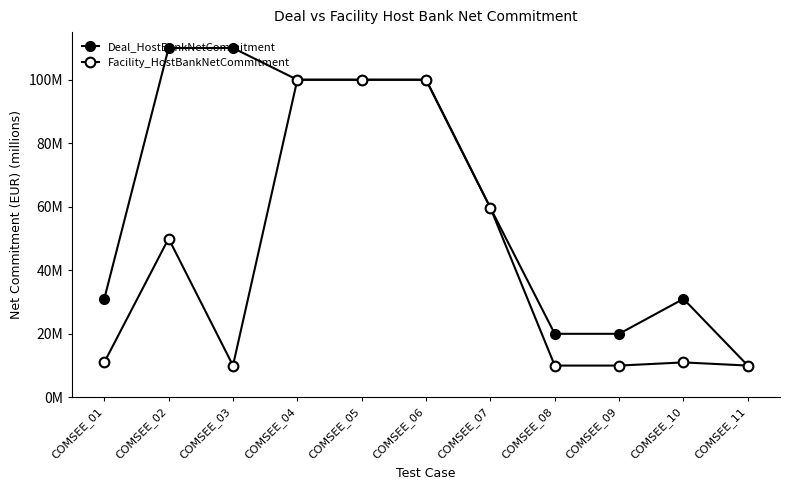

Is this an area chart (filled region under the line)?

No